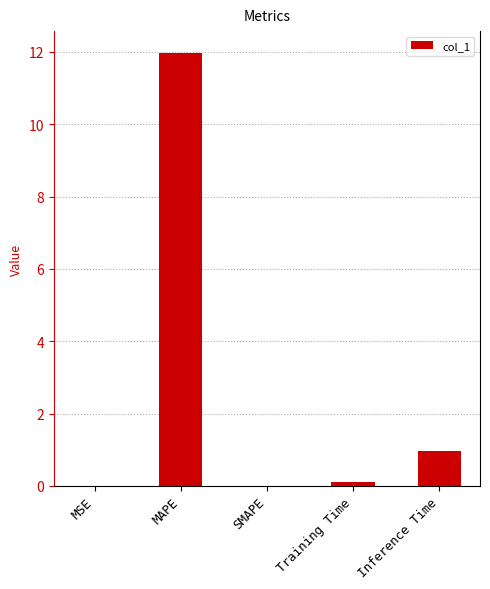

The chart shows a value of 1.0 at Inference Time. True or false?

True